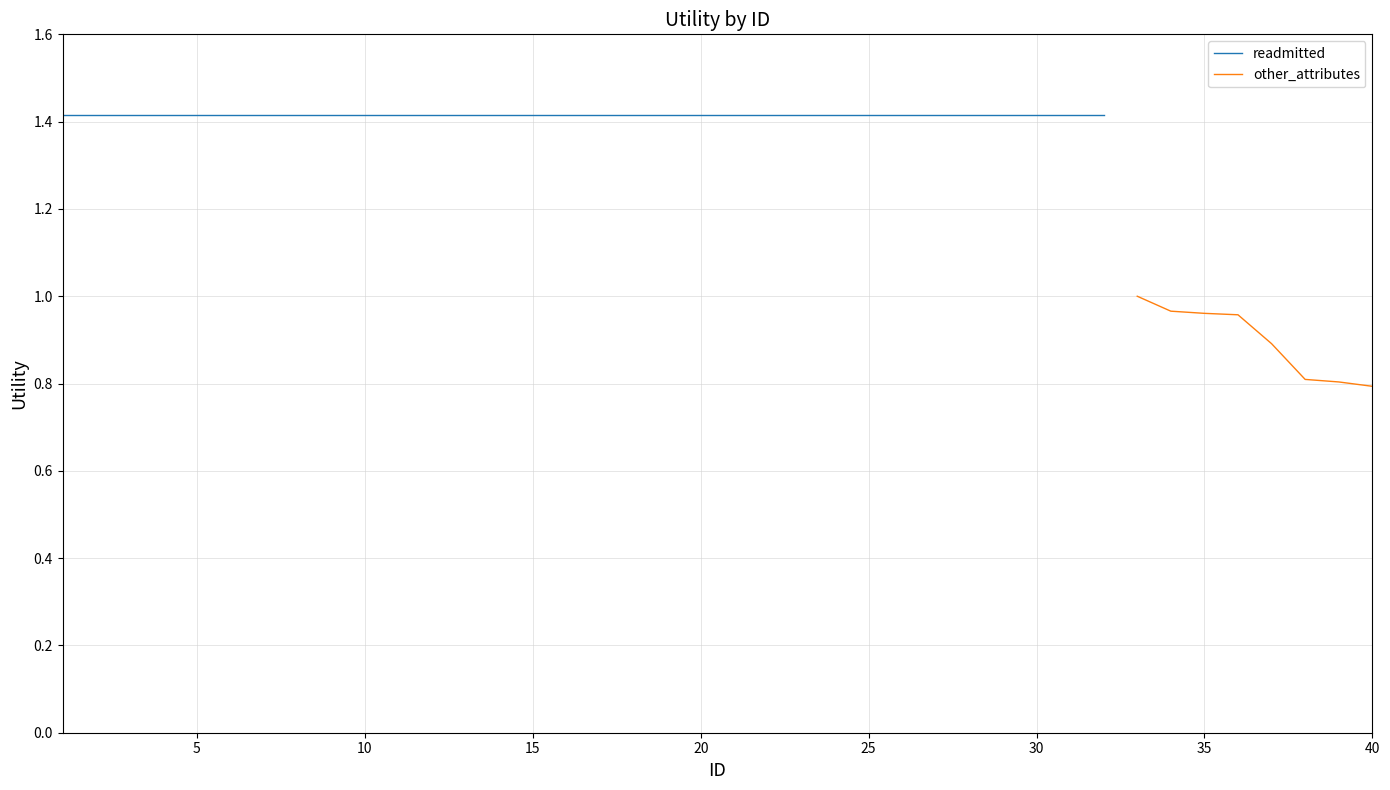

The value of other_attributes at 35 is 0.5. True or false?

False